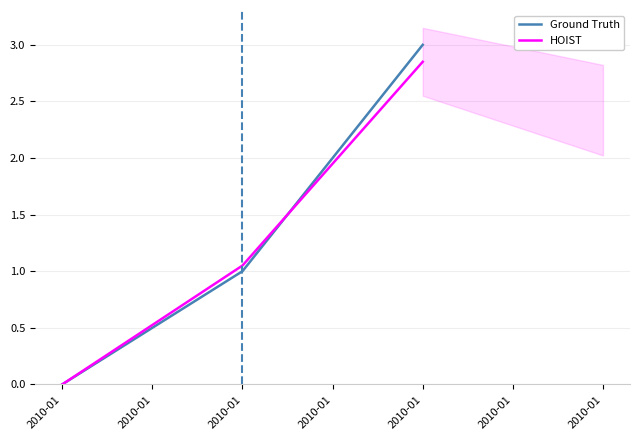

Reading left to right, what are all the values shown in this chart?

Ground Truth: 2010-01=0.0	2010-01=1.0	2010-01=3.0
HOIST: 2010-01=0.0	2010-01=1.1	2010-01=2.8